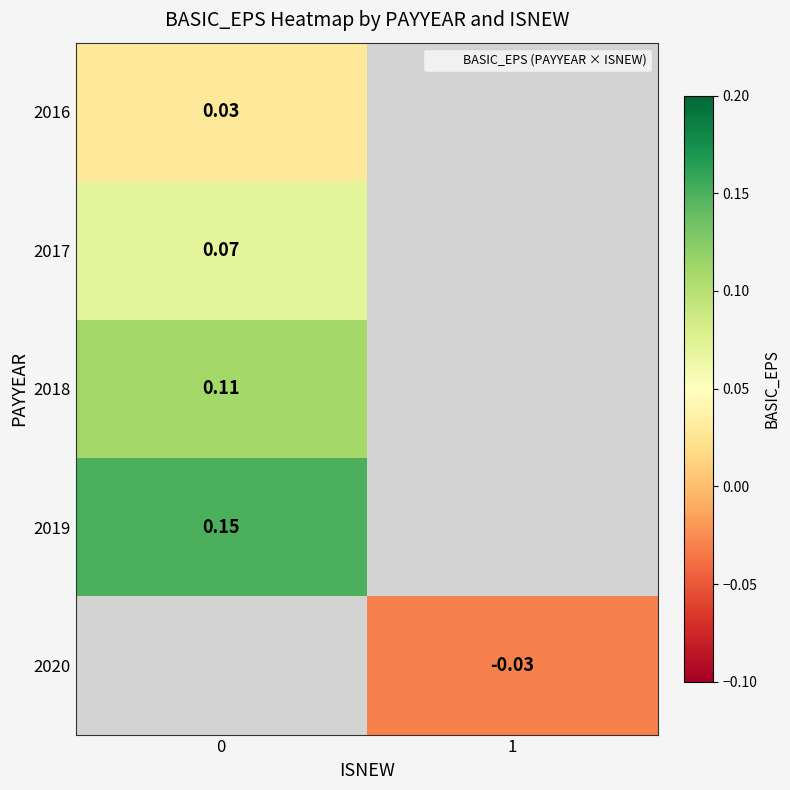

Is it true that 2019 equals 0.1 at 0?

True